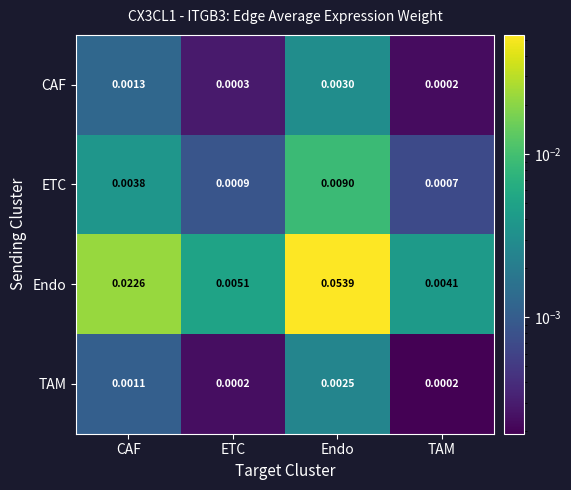

List the labels in order of Endo value, smallest first.

TAM, ETC, CAF, Endo